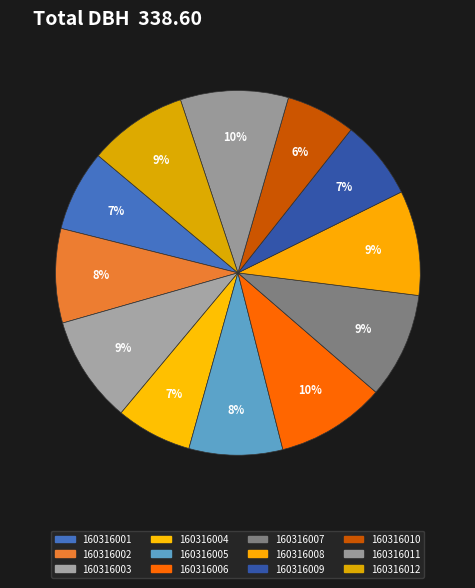

How many slices are in this pie chart?

12